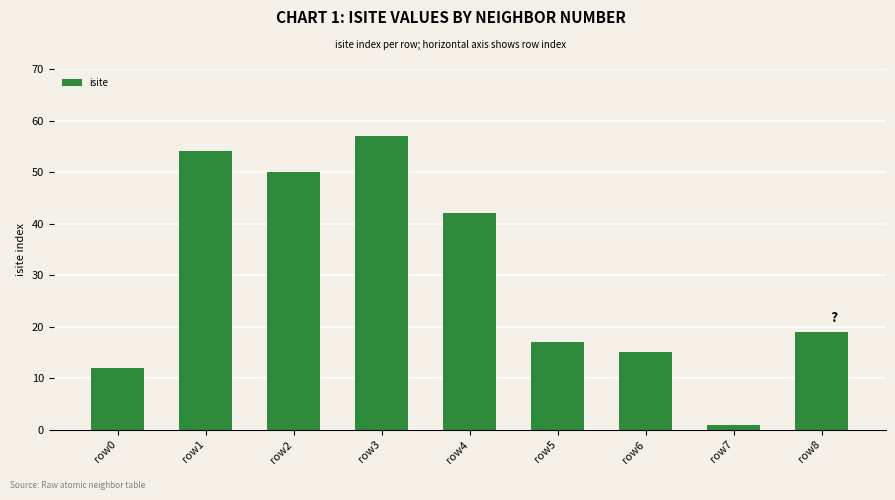

What is the smallest value displayed?

1